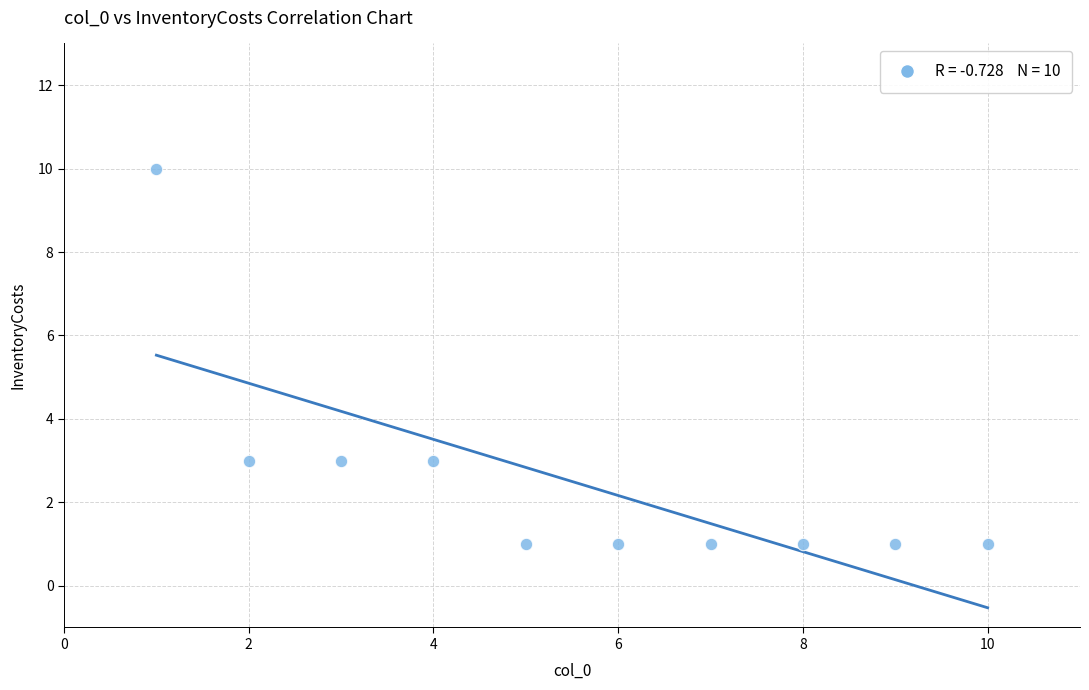

What is the average X value?

6